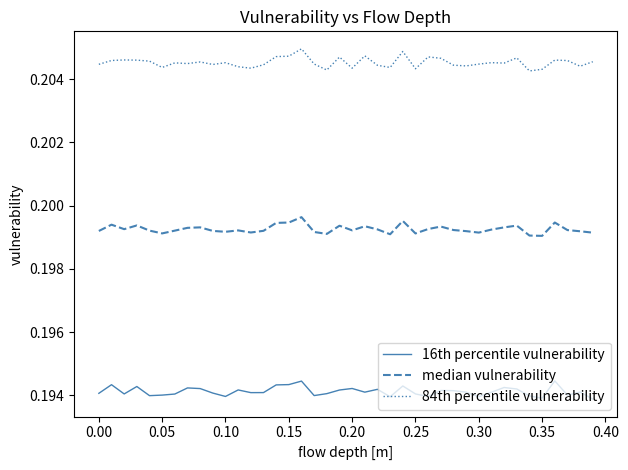

Rank the series by their average value, from highest to lowest.

84th percentile vulnerability, median vulnerability, 16th percentile vulnerability